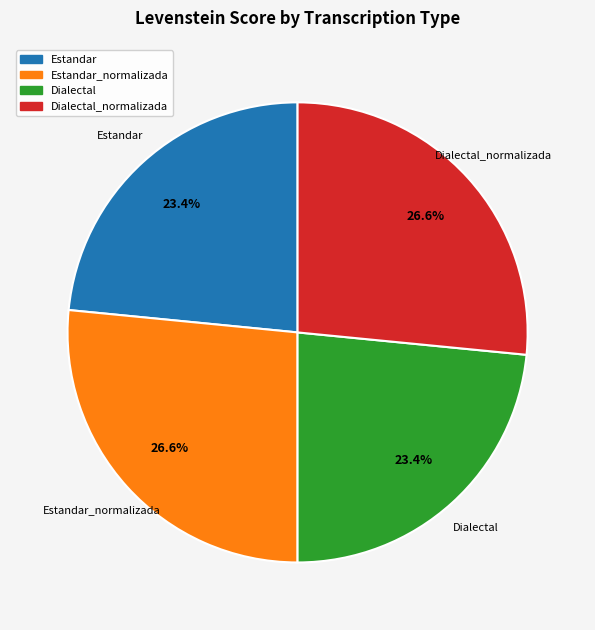

What is the total percentage of Dialectal_normalizada and Dialectal?

50.0%